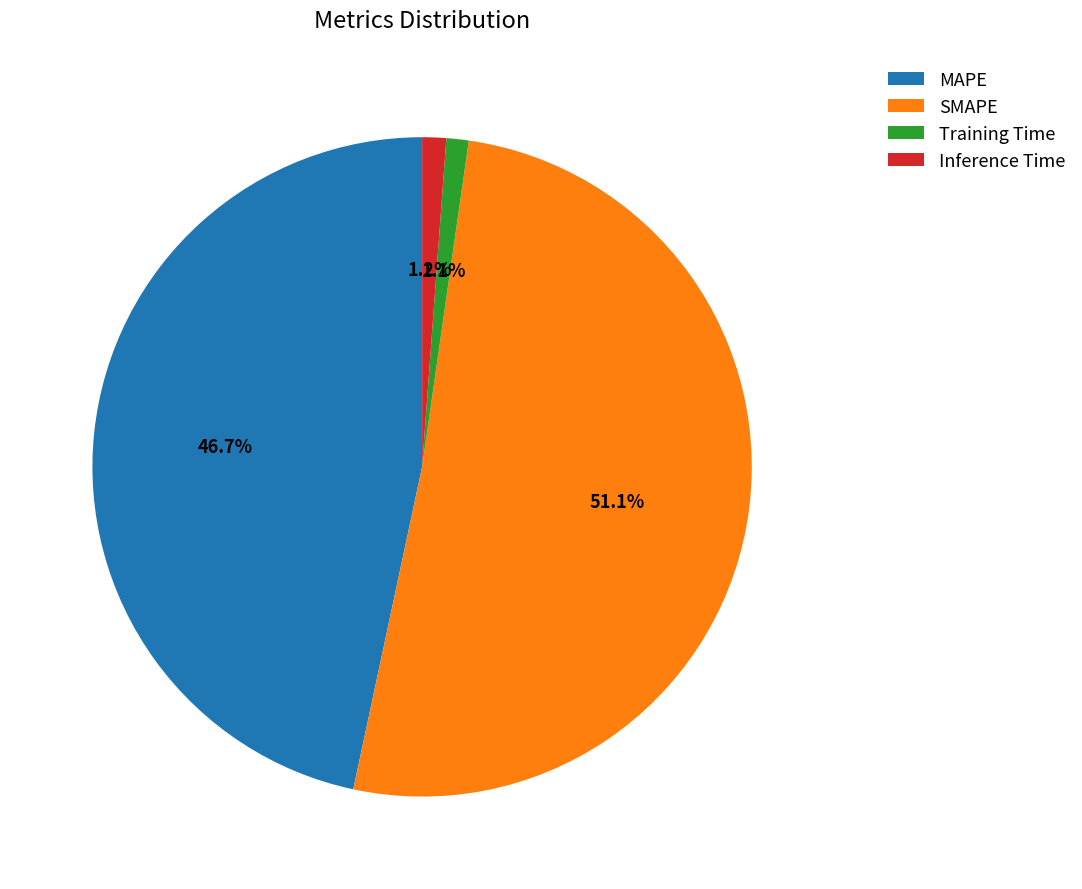

To the nearest percent, what portion does Inference Time represent?

1%